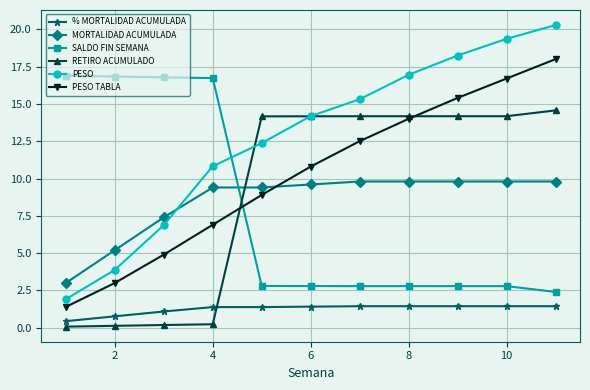

Rank the series by their maximum value, from highest to lowest.

PESO, PESO TABLA, SALDO FIN SEMANA, RETIRO ACUMULADO, MORTALIDAD ACUMULADA, % MORTALIDAD ACUMULADA